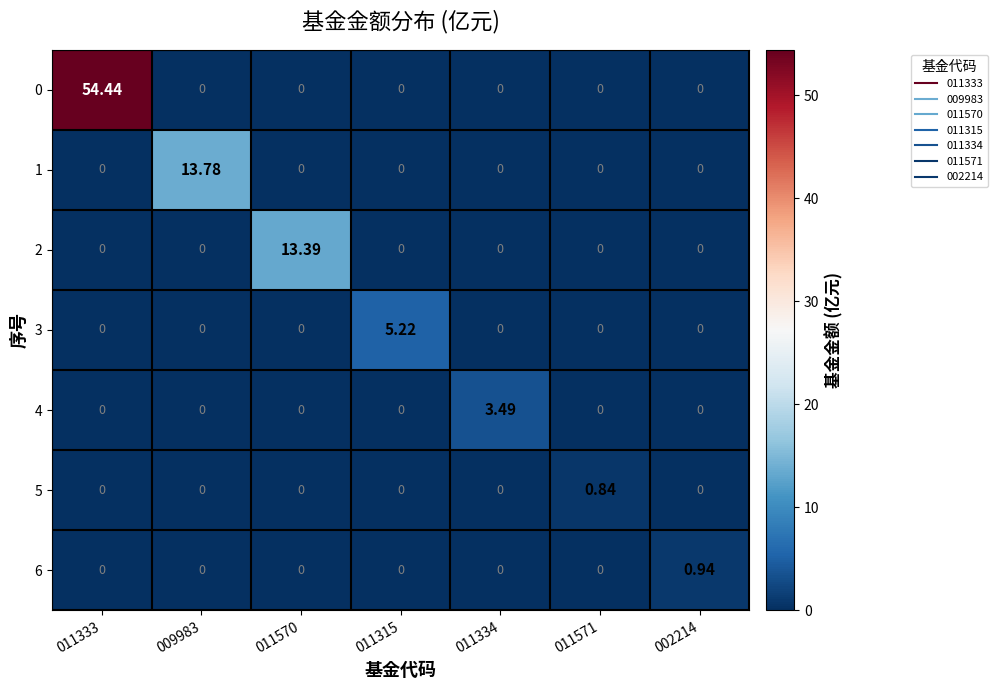

How many values in 5 are above zero?

1